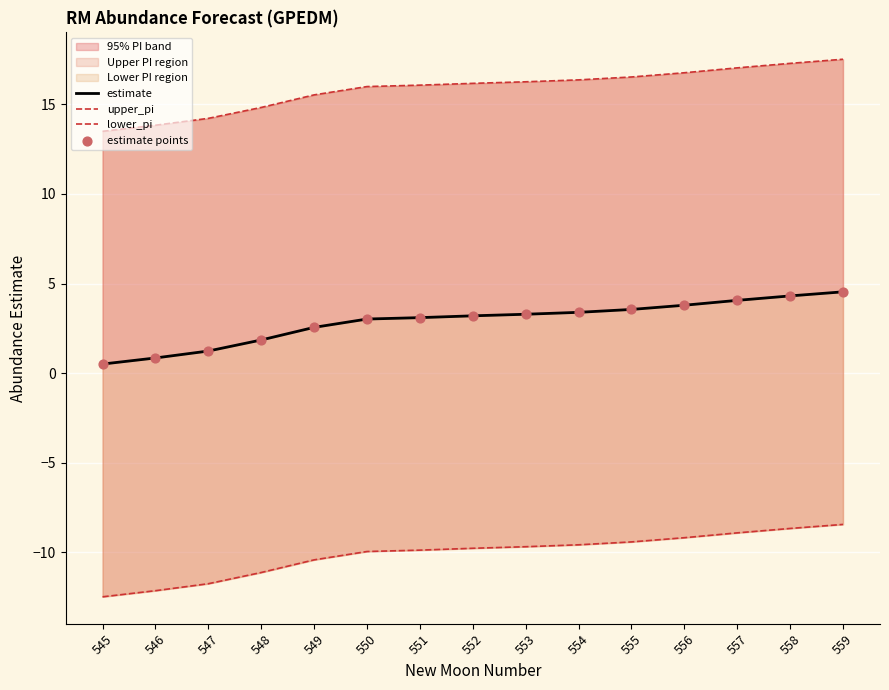

At how many categories does at least one series exceed 12?

15